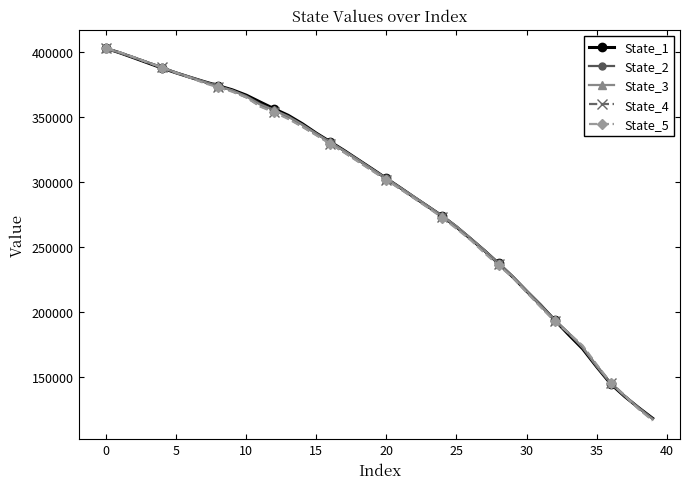

Reading right to left, what are all the values shown in this chart?

State_1: 118314.5	126504.0	135151.2	144893.1	158003.9	171820.8	182720.9	193988.8	205507.1	216221.6	227258.2	237477.7	247306.2	256514.7	265552.1	273779.4	281074.7	288282.4	295666.6	302872.5	310117.2	317212.1	324328.1	331070.4	337723.9	345015.7	351429.3	356428.4	361666.8	366985.6	371108.9	374282.4	377371.2	380694.5	384112.5	387786.3	391661.1	395603.0	399457.8	403003.1
State_2: 117967.1	126454.2	135593.2	145485.9	159003.4	172696.3	183903.0	194056.6	205776.2	216501.6	227705.8	237815.0	247594.9	256998.0	266035.7	274031.1	281291.8	288463.6	295733.0	302888.4	309952.9	317187.9	324123.5	330709.0	337527.9	344350.2	350749.1	355336.2	360232.4	366310.3	370659.0	374141.6	377308.3	380727.3	384224.9	388204.6	392085.4	395846.4	399576.2	402944.3
State_3: 117606.4	126273.3	135639.8	145470.5	158416.5	172920.9	184042.3	194173.3	205137.5	216443.7	227481.4	237439.9	247310.5	256793.9	265870.7	273832.2	281161.6	288564.2	295626.7	302815.2	309826.7	316955.9	323950.4	330672.9	337209.2	344175.4	350193.2	355405.6	359627.9	365921.5	370576.9	373726.7	377237.1	380749.6	384186.8	388338.3	392160.0	395940.5	399642.7	402937.5
State_4: 117226.4	125689.5	135871.4	145843.9	158942.4	173678.8	183931.2	193543.7	204541.2	215737.2	227106.3	236695.9	246321.2	256288.6	264990.5	272998.9	280447.3	287644.6	294815.0	301889.3	308925.5	316037.1	322927.9	329759.5	336424.2	342876.7	349228.9	353946.8	358570.9	365305.1	369975.4	373581.6	376745.3	380483.0	384210.8	388439.9	392133.8	396035.0	399707.0	402953.5
State_5: 116583.1	125495.4	135913.2	145802.7	159753.9	174316.9	183914.4	193100.0	203994.3	215322.8	226913.9	235926.7	245516.2	255570.8	264248.6	272650.3	280182.1	287449.2	294642.4	301778.7	308659.5	315693.7	322762.5	329487.0	336113.0	342630.6	348645.9	353834.5	358151.5	365291.9	369664.3	372981.4	376272.9	380480.4	384171.4	388233.0	391998.7	396091.3	399873.6	402956.6